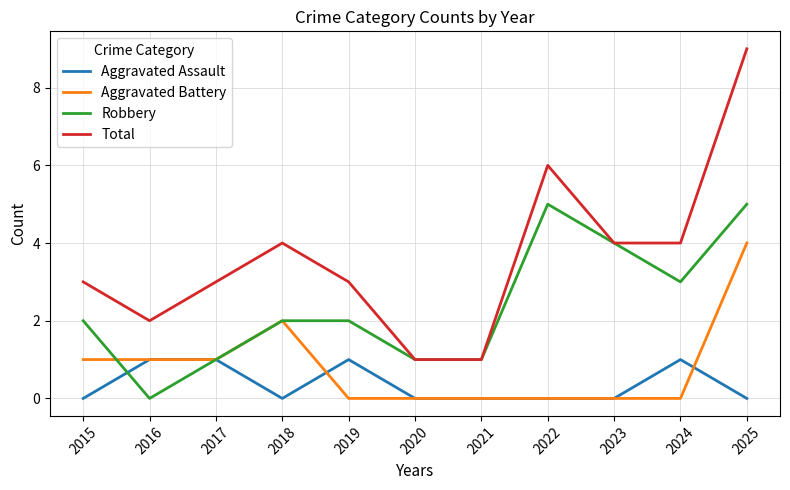

What are all the series names shown in the legend?

Aggravated Assault, Aggravated Battery, Robbery, Total